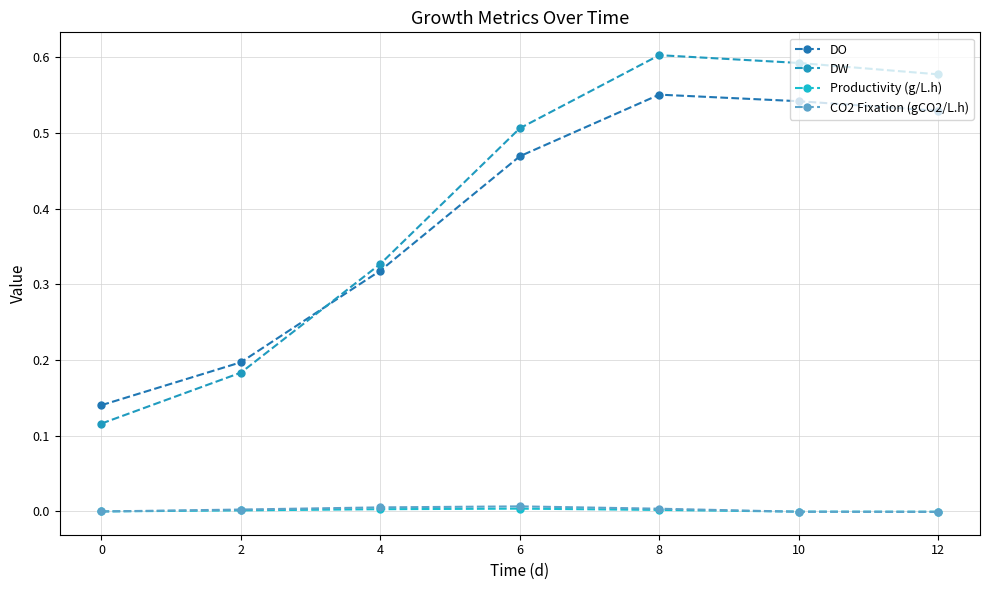

How many categories are shown in the chart?

7